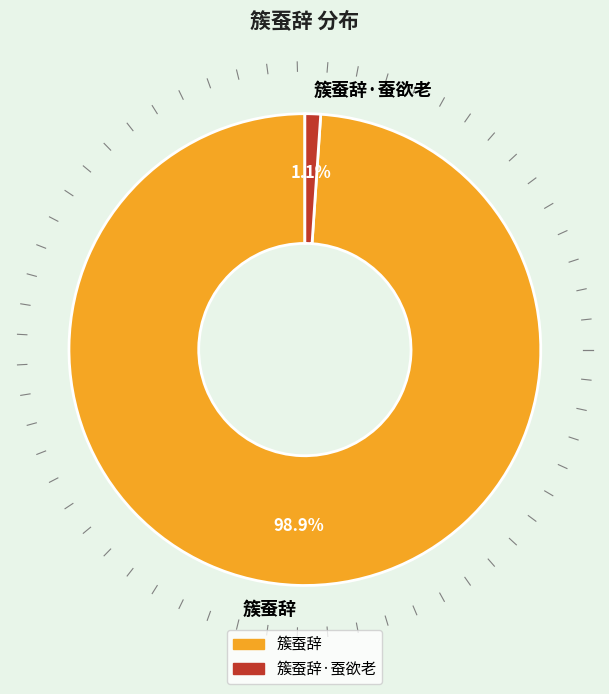

The 簇蚕辞·蚕欲老 slice represents 1% of the pie. True or false?

True